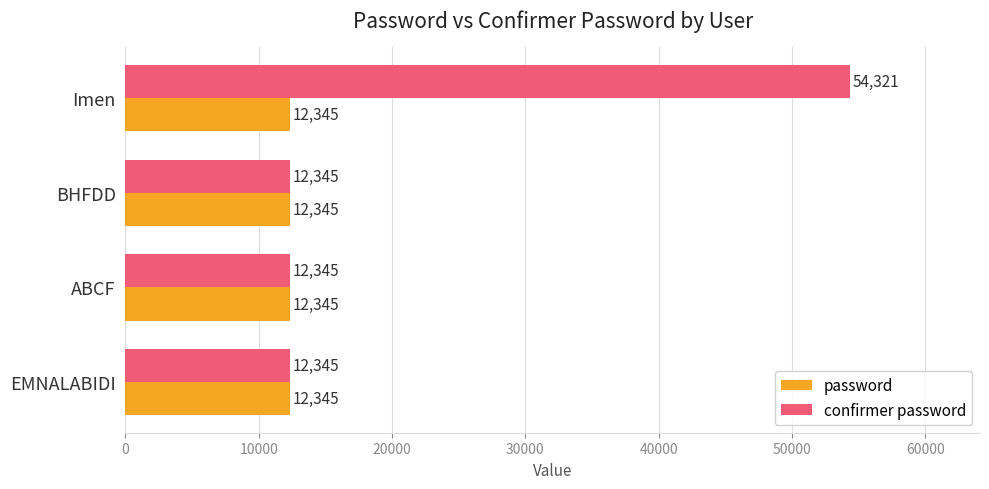

At which category is the sum across all series the highest?

Imen